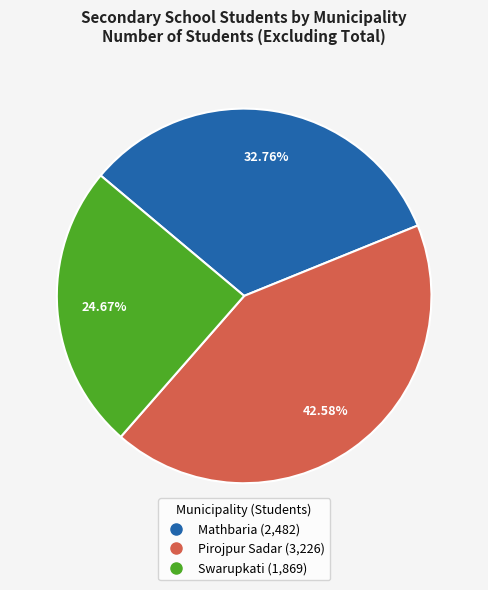

To the nearest percent, what is the difference between the Swarupkati and Pirojpur Sadar slice percentages?

18%